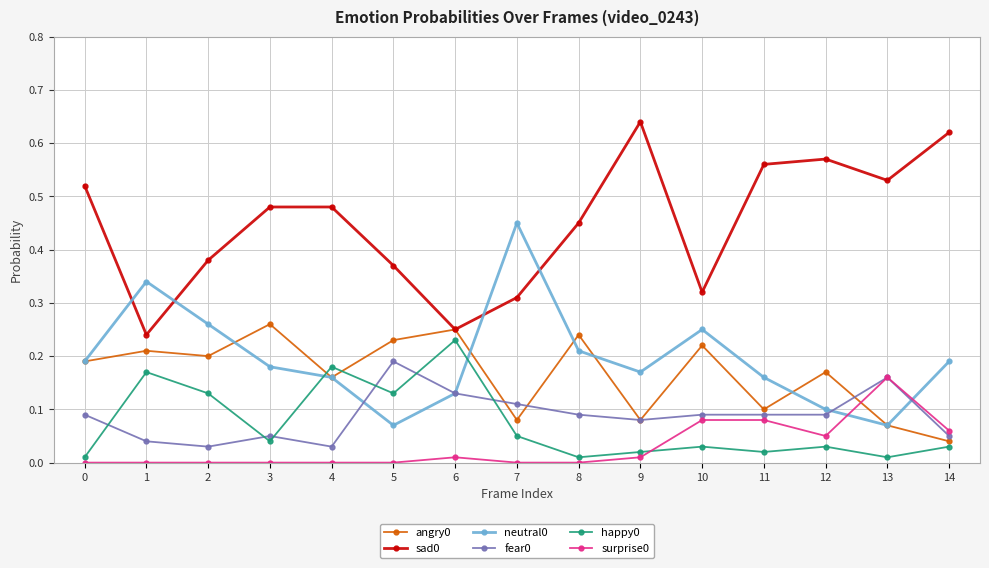

The value of surprise0 at 2 is -0.1. True or false?

False